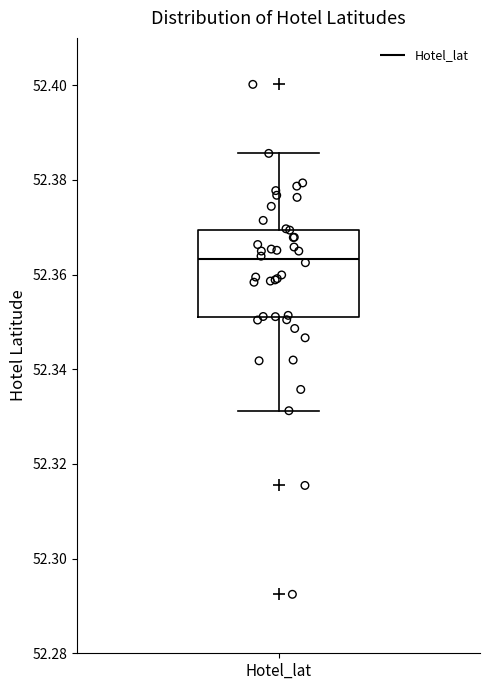

Where does the median line of the box for Hotel_lat sit on the y-axis? The values are not printed on the chart, so give them approximately, as read against the axis.

52.364